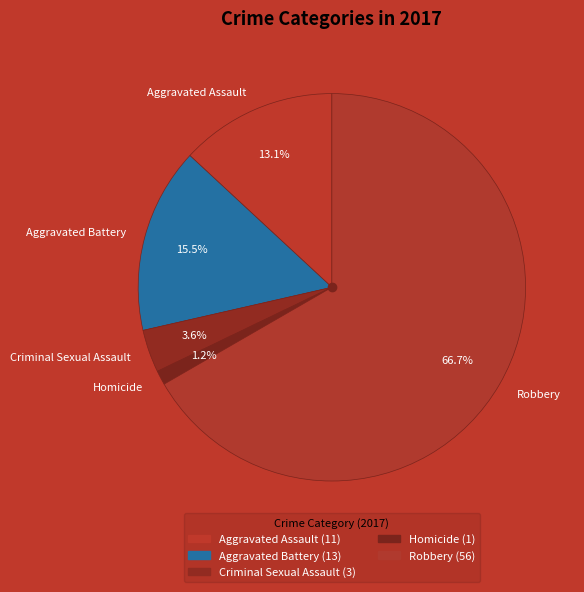

What is the largest slice in the pie chart?

Robbery